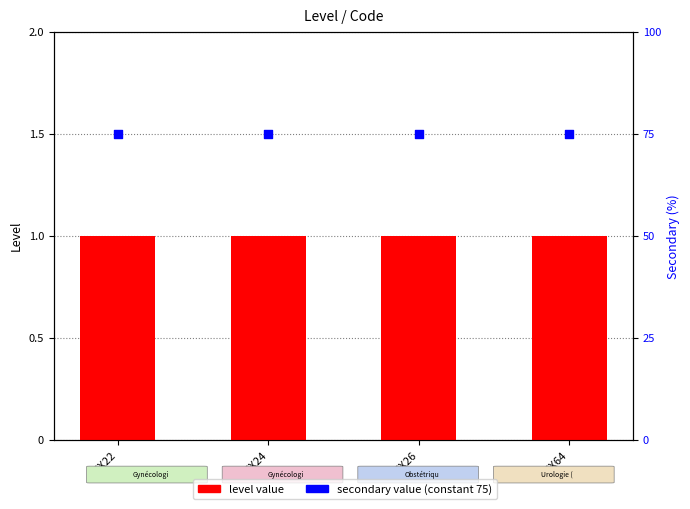

What is the total value across all series at CEX24?

76